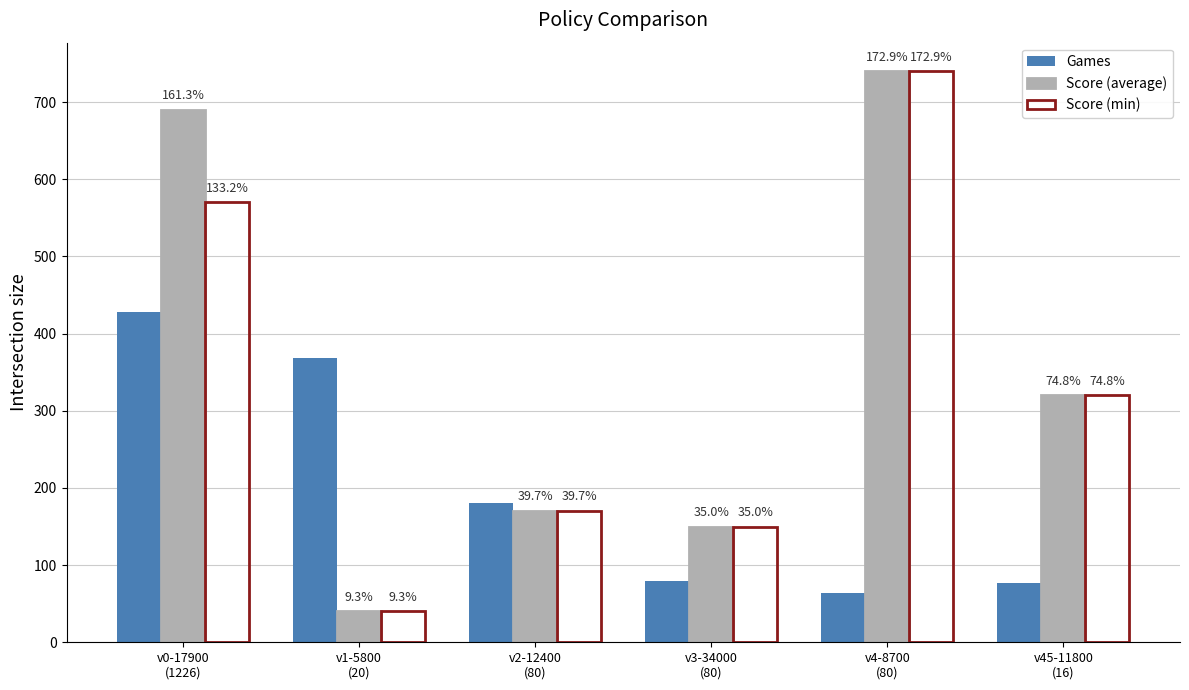

Reading left to right, extract all data points from this chart.

Games: v0-17900
(1226)=428.0	v1-5800
(20)=369.0	v2-12400
(80)=181.0	v3-34000
(80)=80.0	v4-8700
(80)=64.0	v45-11800
(16)=77.0
Score (average): v0-17900
(1226)=690.3	v1-5800
(20)=40.0	v2-12400
(80)=170.0	v3-34000
(80)=150.0	v4-8700
(80)=740.0	v45-11800
(16)=320.0
Score (min): v0-17900
(1226)=570.0	v1-5800
(20)=40.0	v2-12400
(80)=170.0	v3-34000
(80)=150.0	v4-8700
(80)=740.0	v45-11800
(16)=320.0